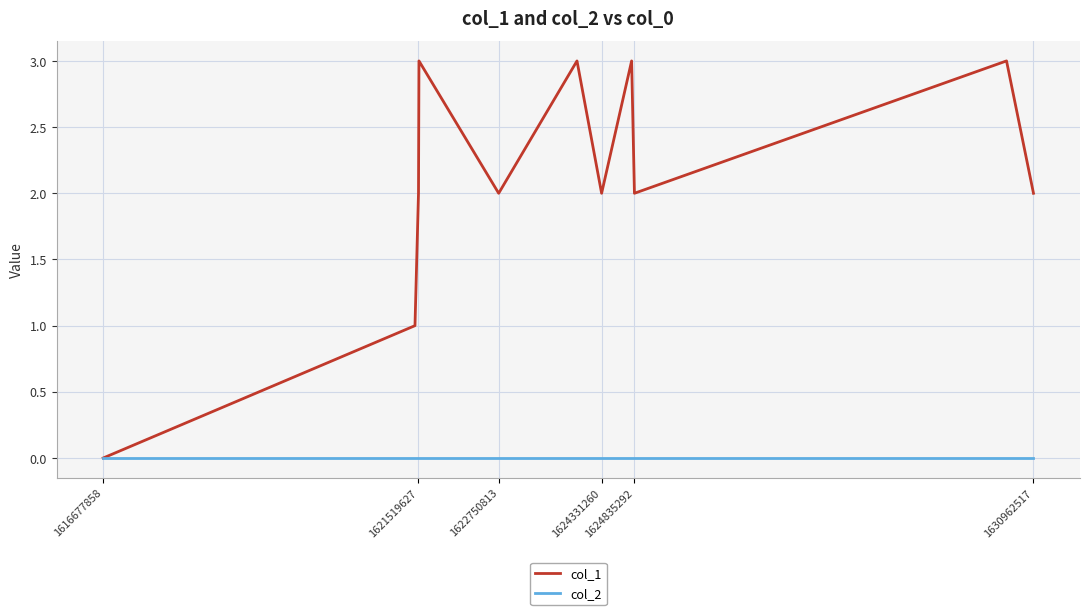

Rank the series by their average value, from highest to lowest.

col_1, col_2